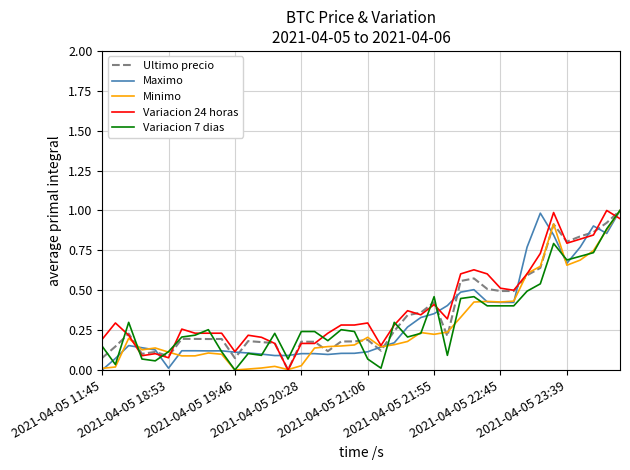

What is the maximum value shown in the chart?

1.0